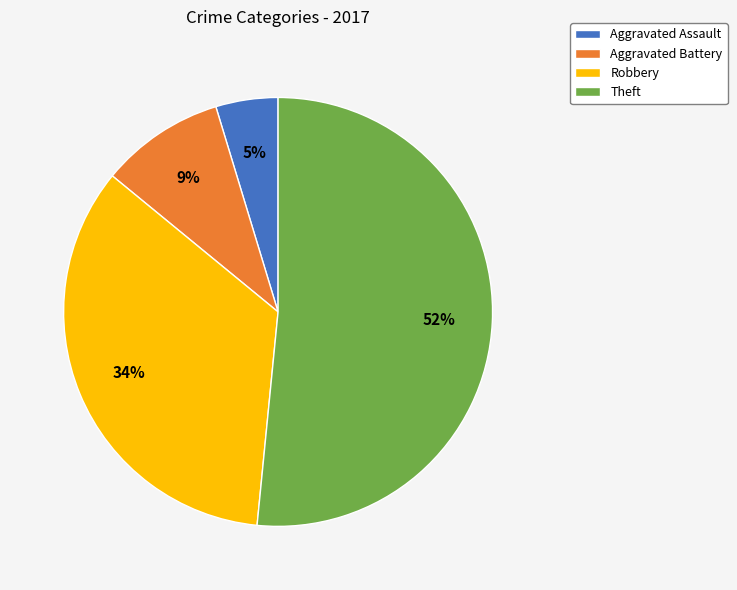

What is the largest slice in the pie chart?

Theft